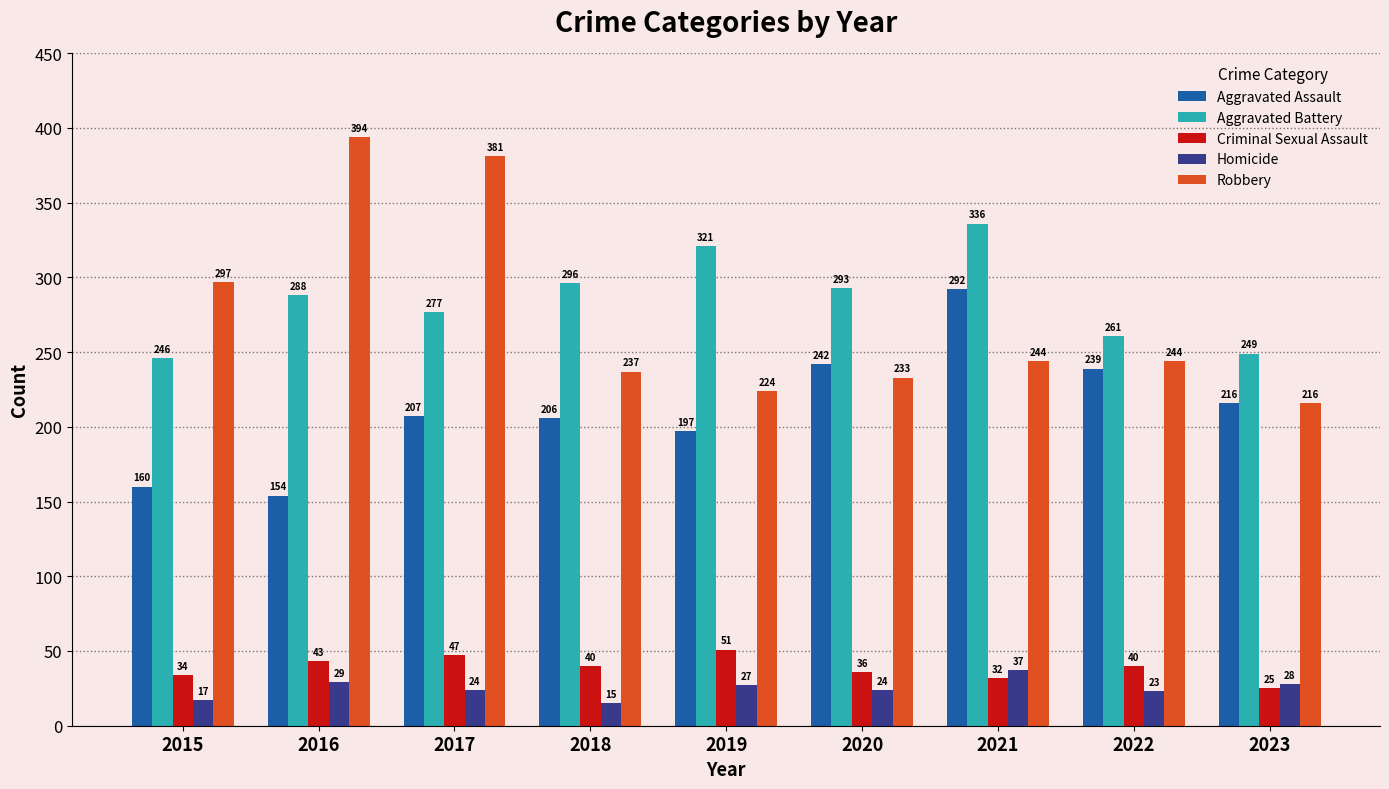

How many categories are shown in the chart?

9